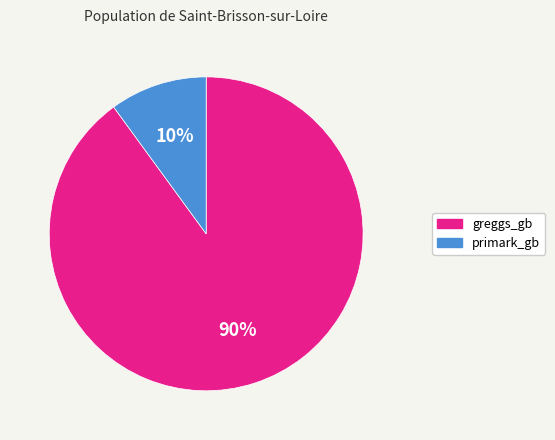

Does greggs_gb represent more than half of the total?

Yes